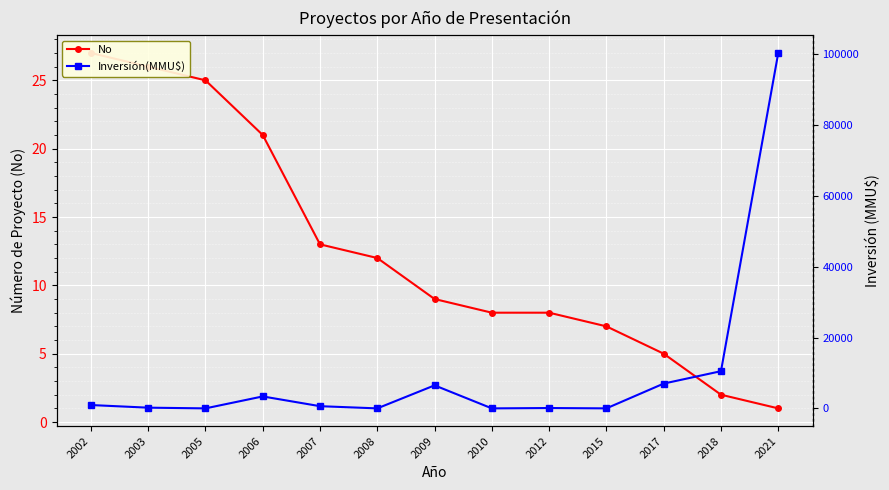

At which label does Inversión(MMU$) reach its peak?

2021